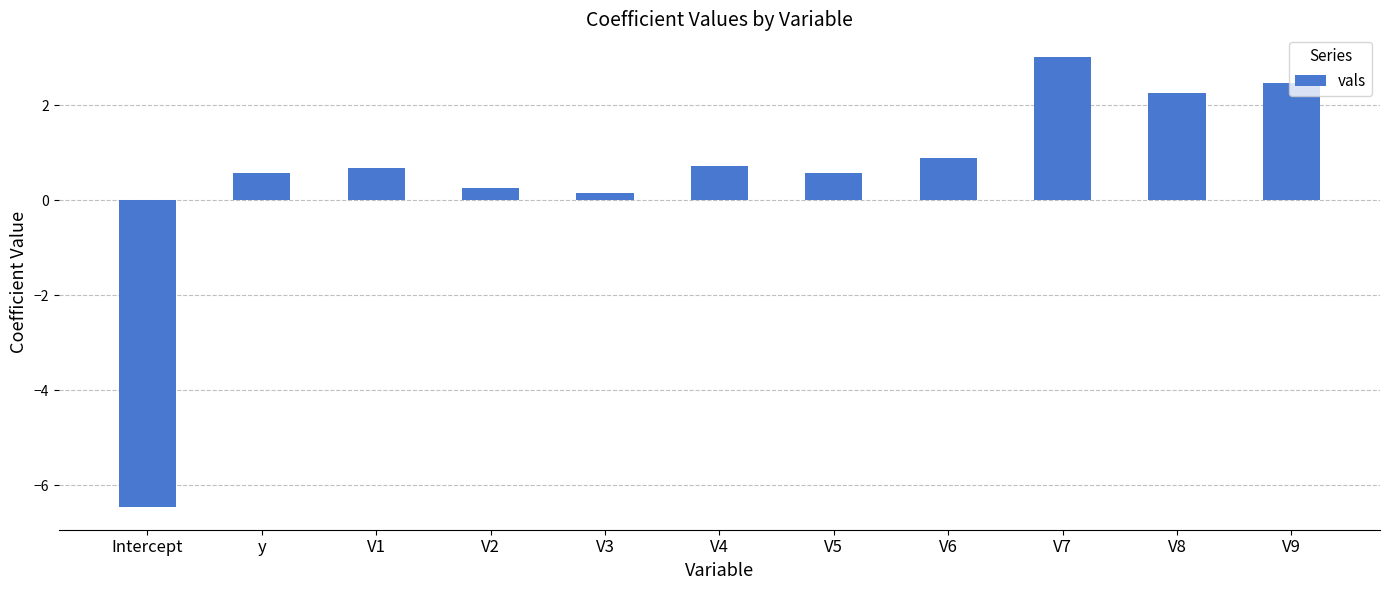

Which label corresponds to the smallest value in the chart?

Intercept